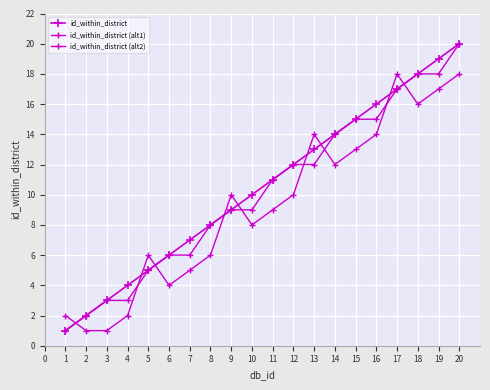

What is the difference between the id_within_district values at 15 and 17?

2